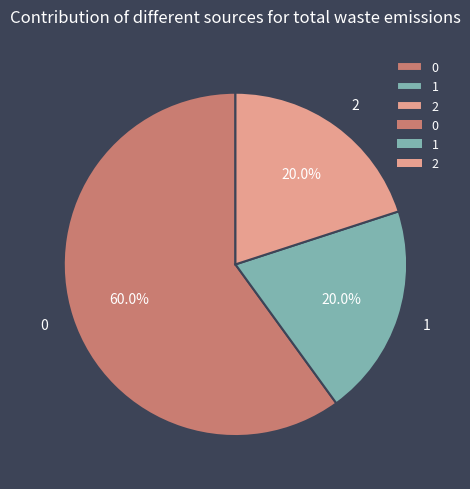

What is the ratio of the value at 1 to the value at 2?

1.0